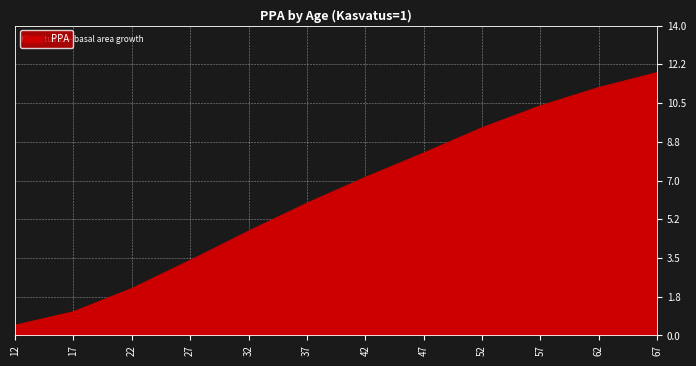

Where is the data nearest to the value 6?

37